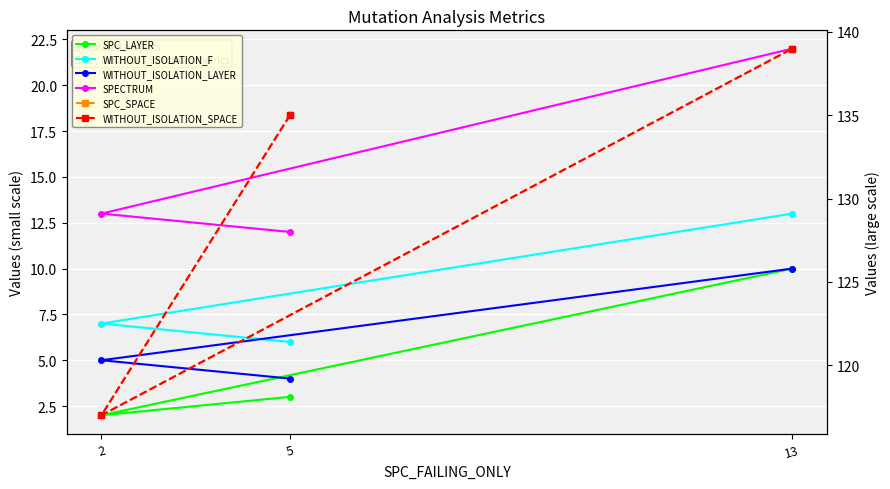

At which label is WITHOUT_ISOLATION_LAYER closest to 7?

2